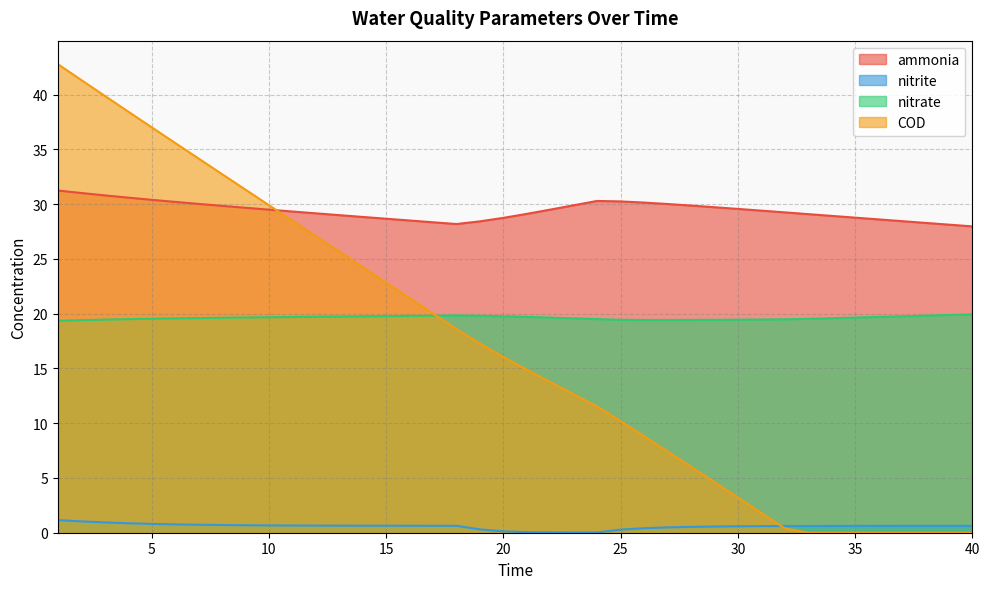

Between 6 and 29, which is larger?

6